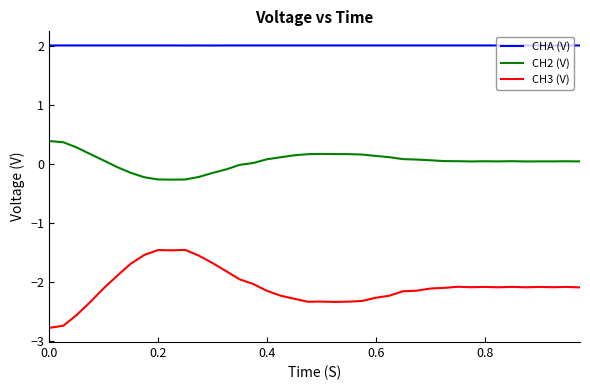

What is the difference between the maximum and minimum values in the CH3 (V) series?

1.3